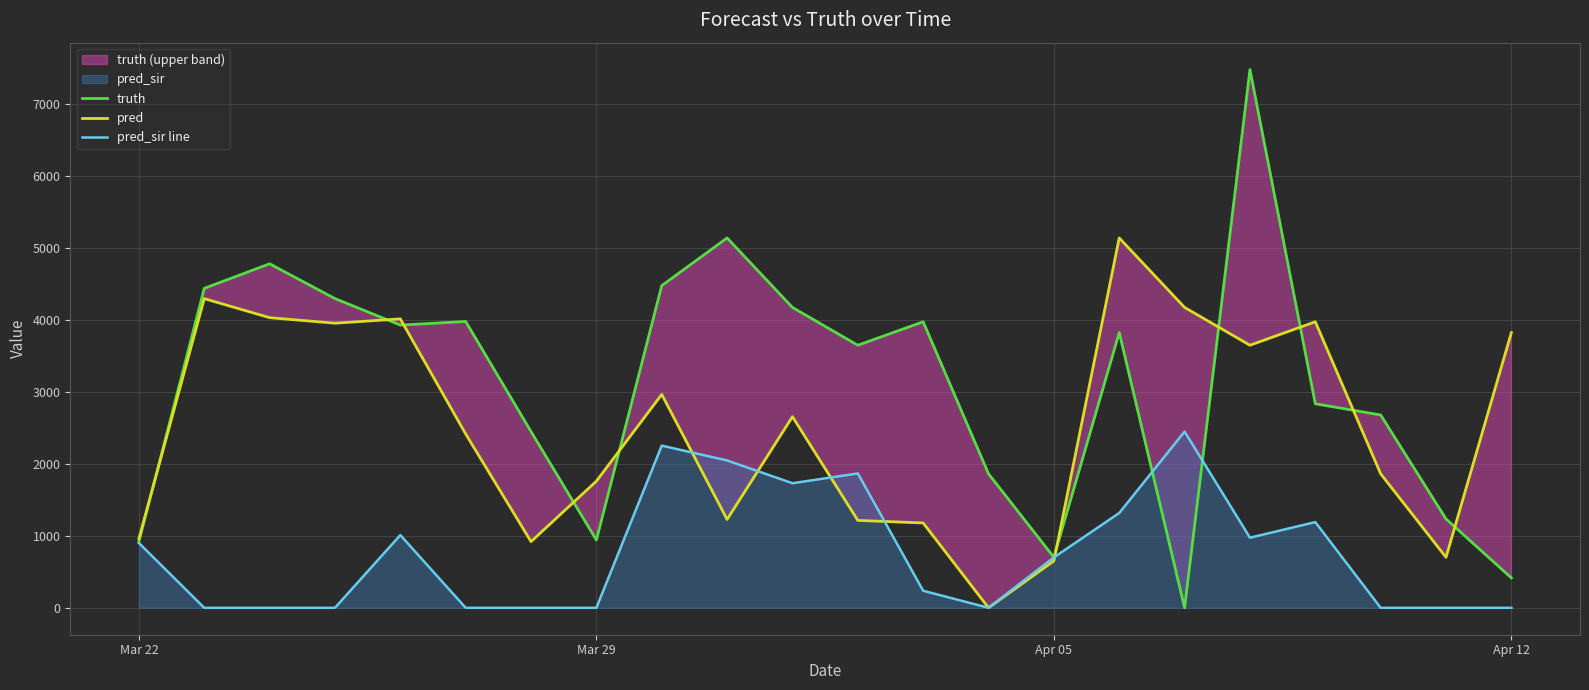

The value of pred at Mar 29 is 1759.0. True or false?

True